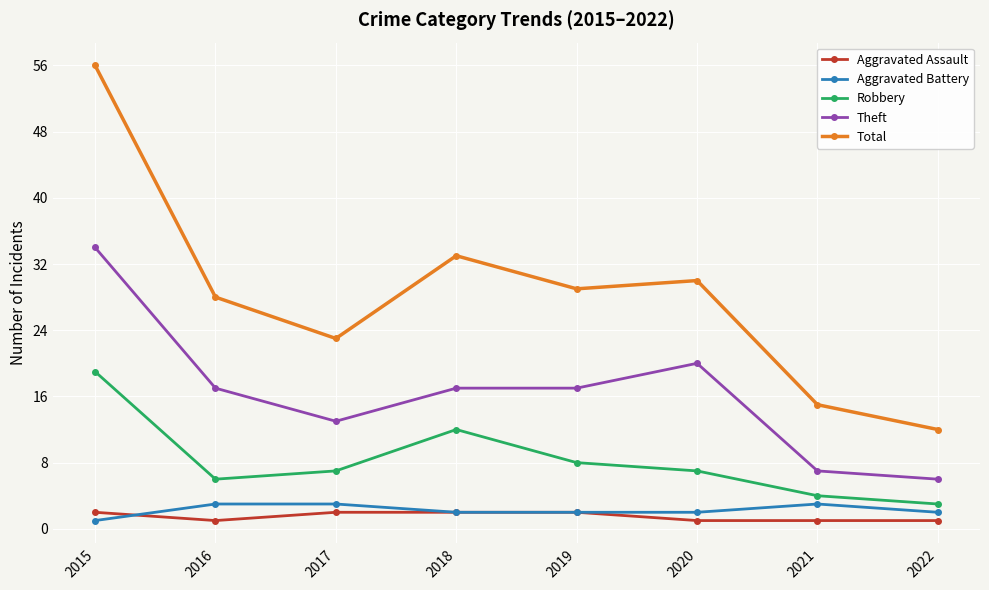

How many Theft values are between 13 and 20?

5